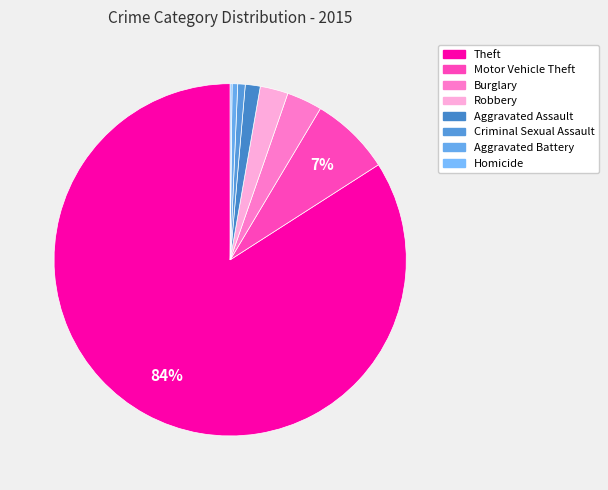

The Criminal Sexual Assault slice represents 1% of the pie. True or false?

True